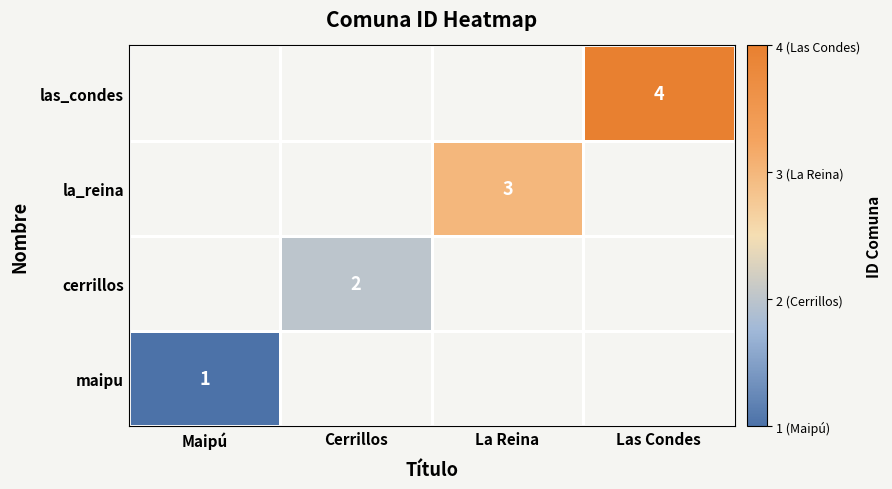

True or false: cerrillos has a value of 1 at Cerrillos.

False